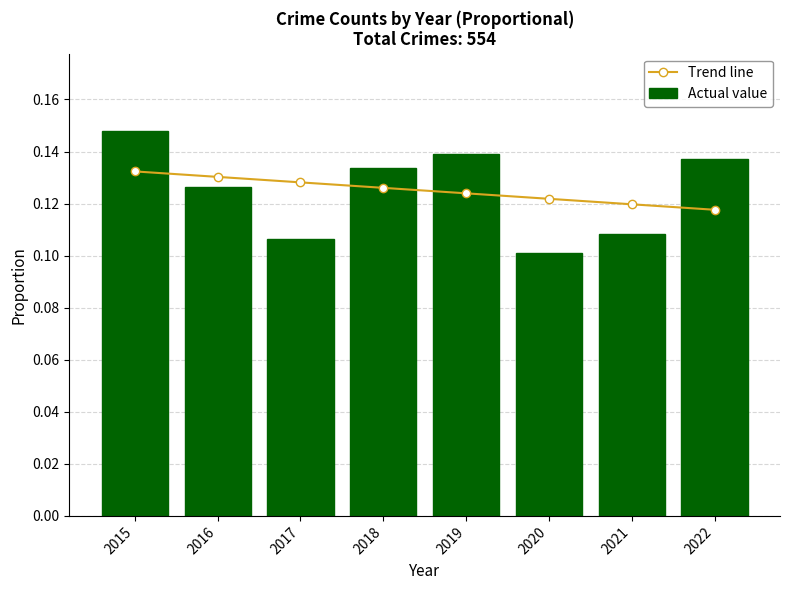

At which label does Actual value reach its peak?

2015